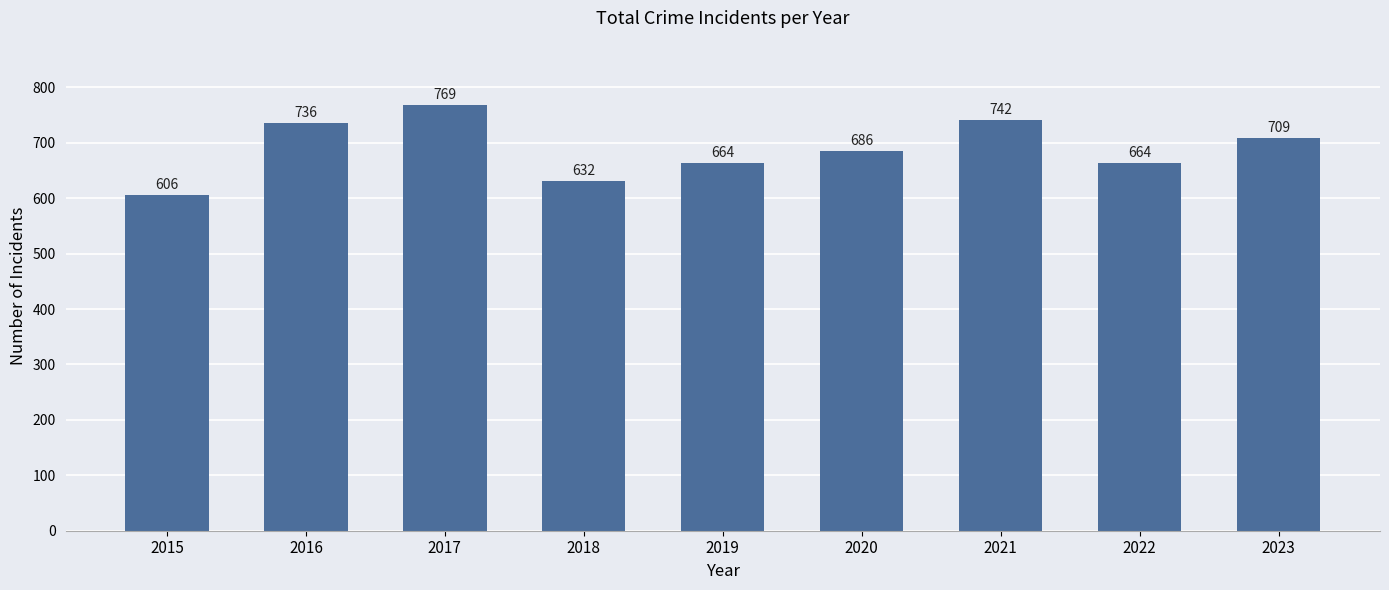

Count the number of data series in this chart.

1